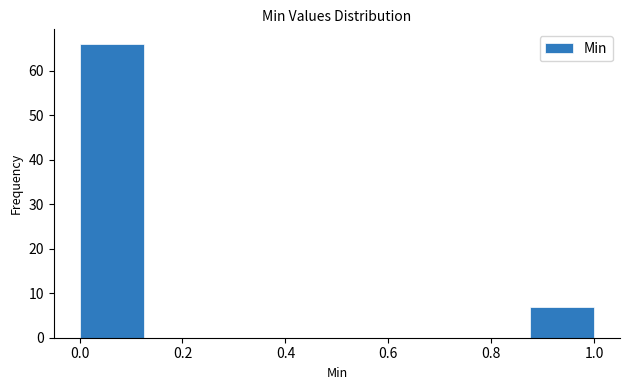

Over which range of the x-axis is the bar tallest?

0.000 to 0.125